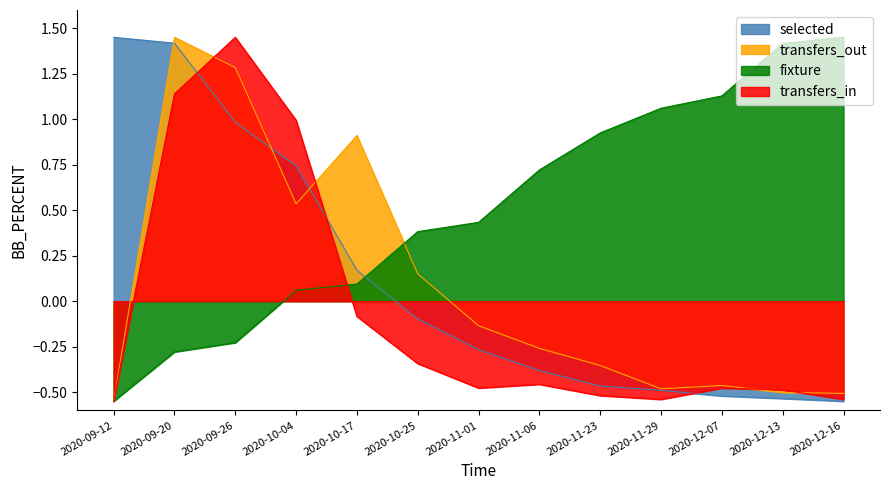

How many data points in fixture are less than 0?

3